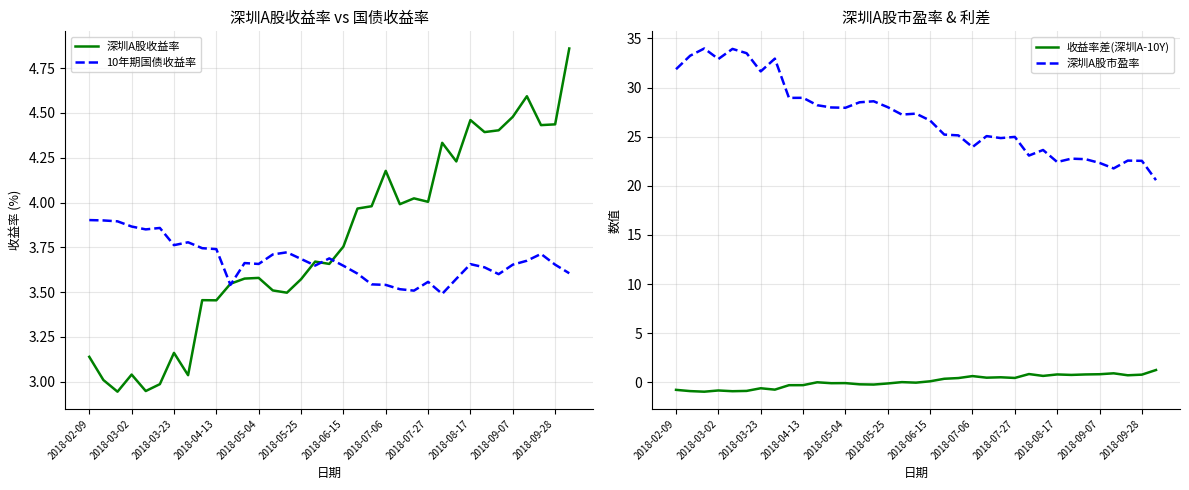

What is the difference between the highest and lowest values at 31?

20.9